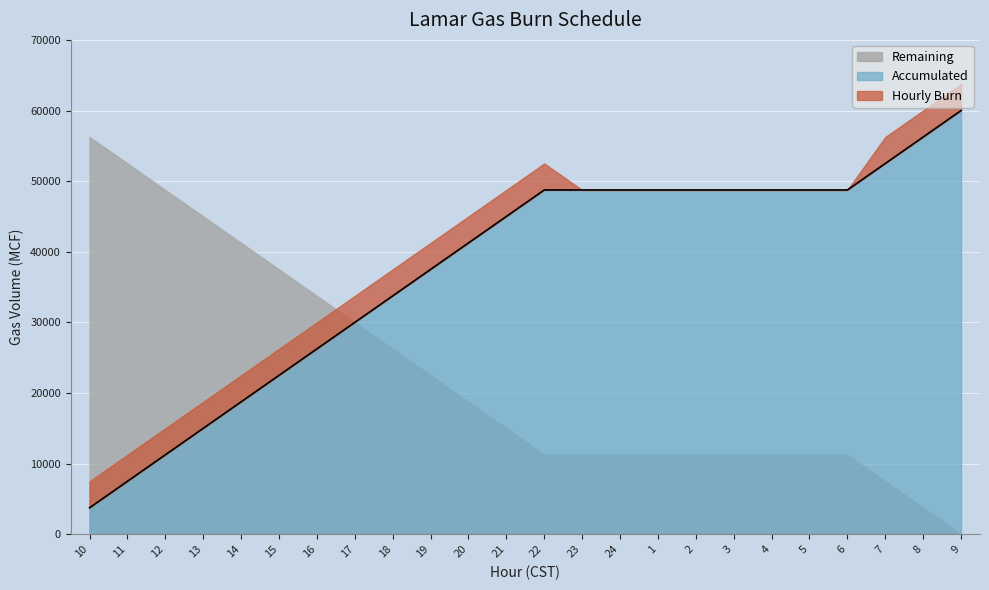

True or false: Remaining has a value of 23280 at 21.

False